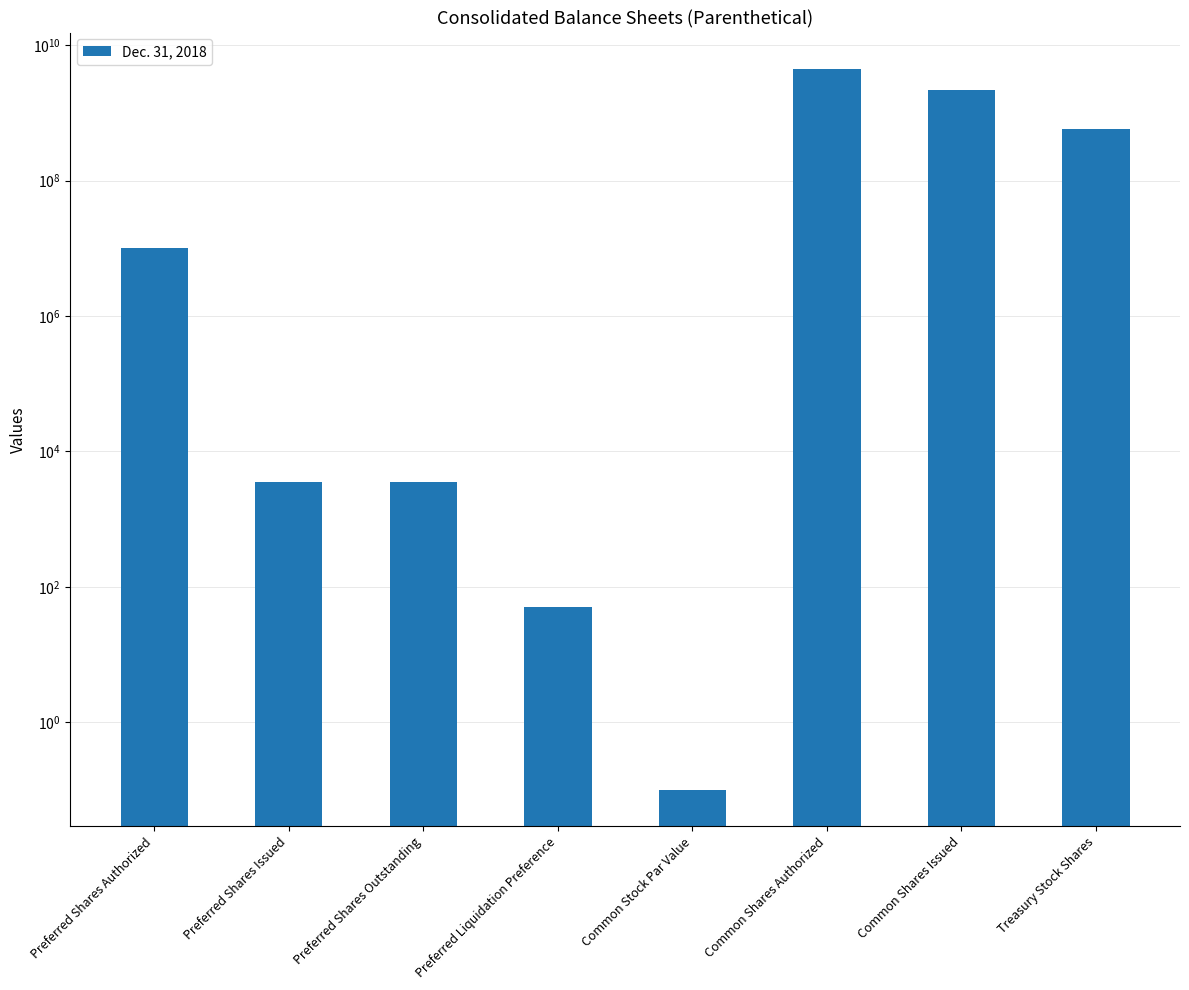

What is the label of the 5th bar from the right?

Preferred Liquidation Preference